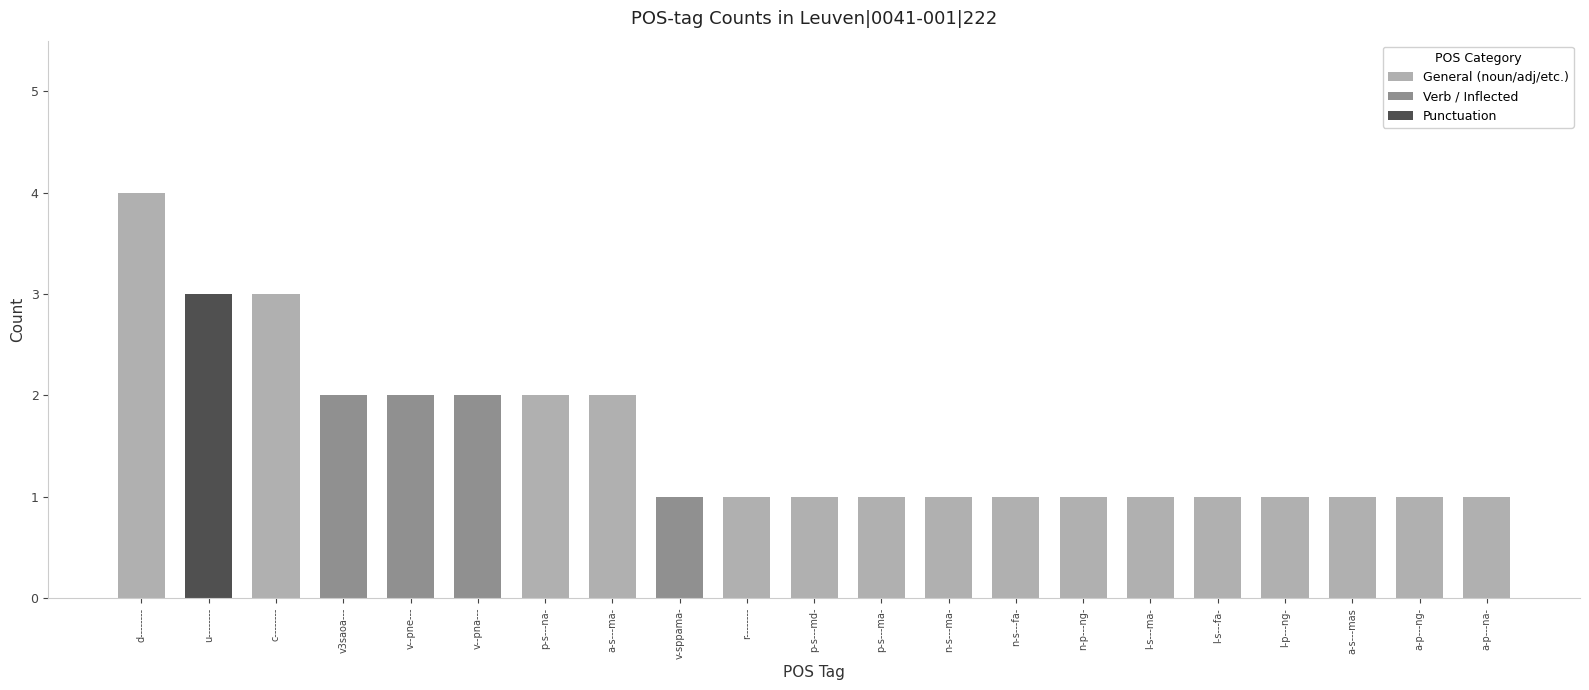

What is the difference between the second highest and minimum values?

2